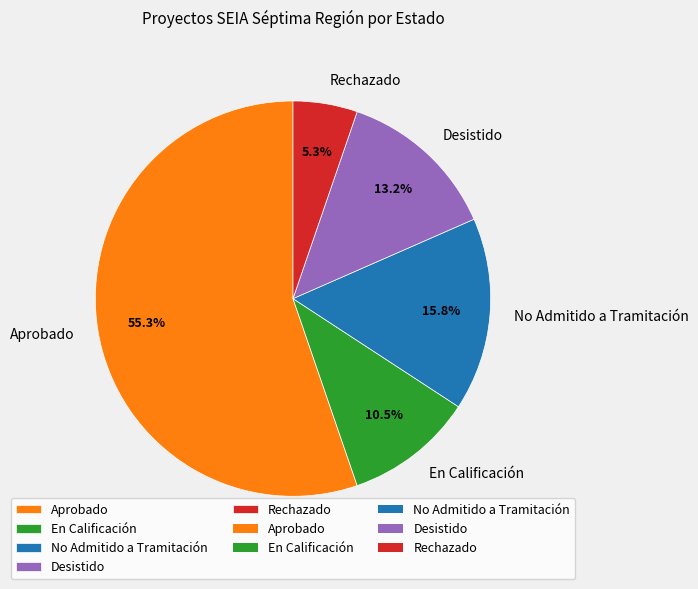

Which slice represents more than half of the pie?

Aprobado